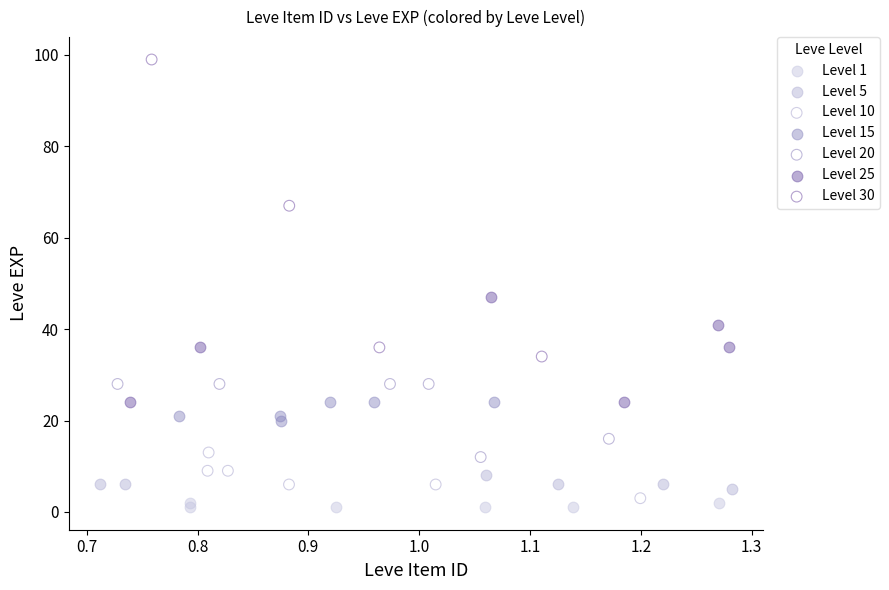

What are all the series names shown in the legend?

Level 1, Level 5, Level 10, Level 15, Level 20, Level 25, Level 30